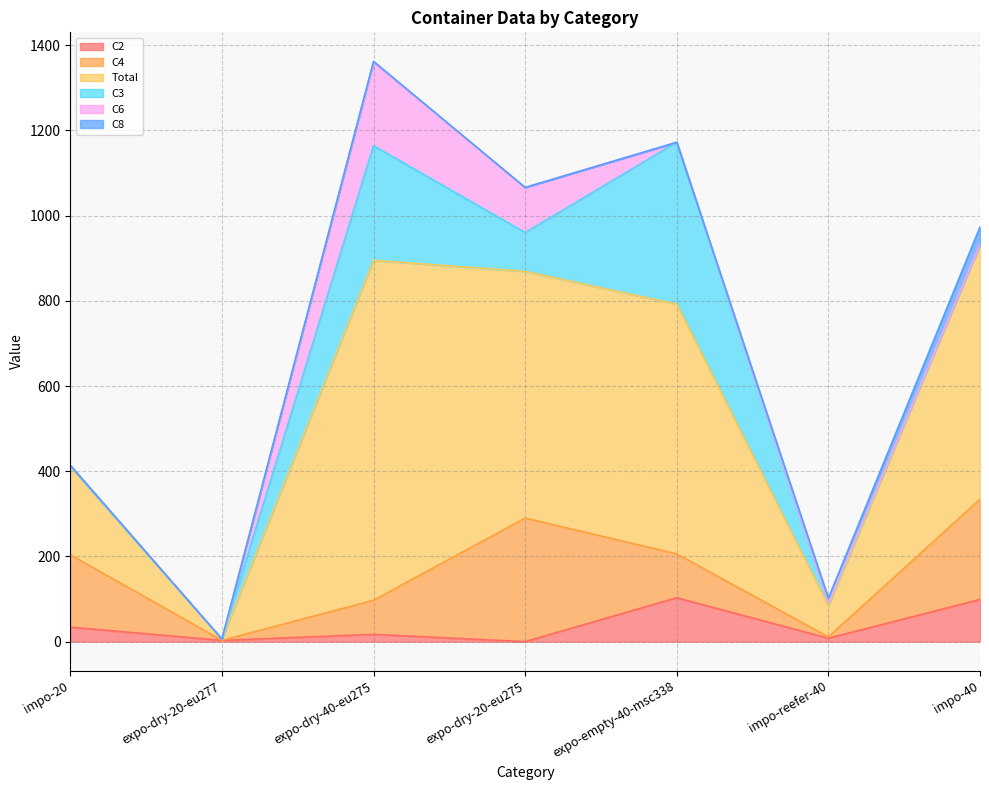

Which series ends up on top after the final intersection of C6 and C2?

C2